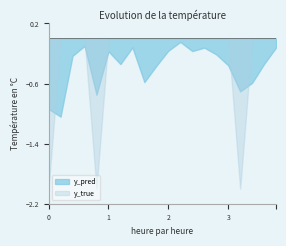

What is the difference between the maximum and minimum values in the y_pred series?

1.0